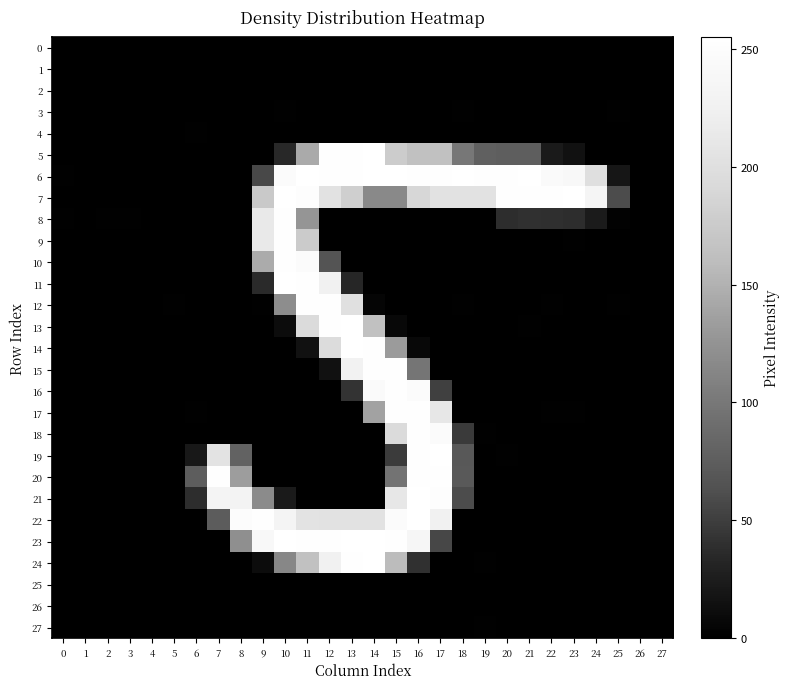

At 25, list the series in order from smallest to largest.

25, 9, 20, 10, 2, 18, 5, 23, 14, 15, 1, 11, 22, 17, 19, 26, 4, 24, 16, 21, 13, 27, 0, 3, 12, 8, 6, 7